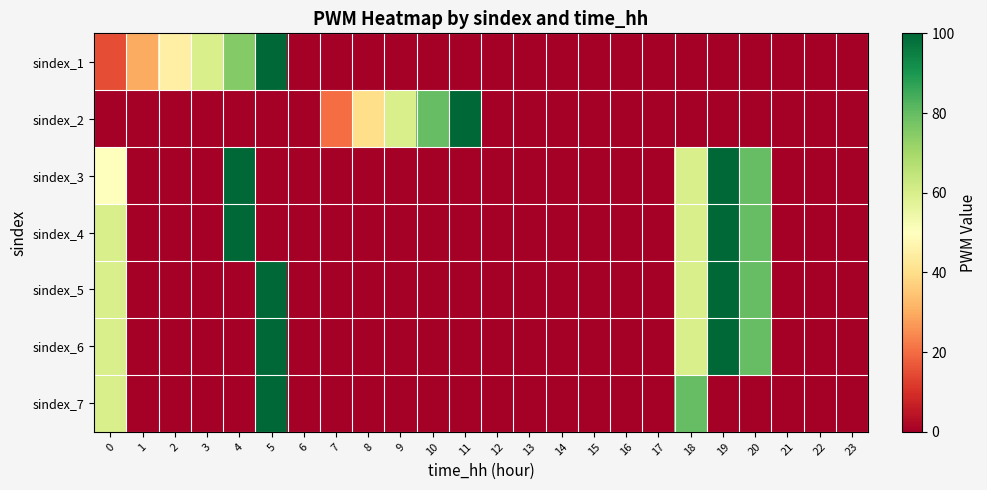

Reading right to left, extract all data points from this chart.

sindex_1: 23=0	22=0	21=0	20=0	19=0	18=0	17=0	16=0	15=0	14=0	13=0	12=0	11=0	10=0	9=0	8=0	7=0	6=0	5=100	4=75	3=60	2=45	1=30	0=15
sindex_2: 23=0	22=0	21=0	20=0	19=0	18=0	17=0	16=0	15=0	14=0	13=0	12=0	11=100	10=80	9=60	8=40	7=20	6=0	5=0	4=0	3=0	2=0	1=0	0=0
sindex_3: 23=0	22=0	21=0	20=80	19=100	18=60	17=0	16=0	15=0	14=0	13=0	12=0	11=0	10=0	9=0	8=0	7=0	6=0	5=0	4=100	3=0	2=0	1=0	0=50
sindex_4: 23=0	22=0	21=0	20=80	19=100	18=60	17=0	16=0	15=0	14=0	13=0	12=0	11=0	10=0	9=0	8=0	7=0	6=0	5=0	4=100	3=0	2=0	1=0	0=60
sindex_5: 23=0	22=0	21=0	20=80	19=100	18=60	17=0	16=0	15=0	14=0	13=0	12=0	11=0	10=0	9=0	8=0	7=0	6=0	5=100	4=0	3=0	2=0	1=0	0=60
sindex_6: 23=0	22=0	21=0	20=80	19=100	18=60	17=0	16=0	15=0	14=0	13=0	12=0	11=0	10=0	9=0	8=0	7=0	6=0	5=100	4=0	3=0	2=0	1=0	0=60
sindex_7: 23=0	22=0	21=0	20=0	19=0	18=80	17=0	16=0	15=0	14=0	13=0	12=0	11=0	10=0	9=0	8=0	7=0	6=0	5=100	4=0	3=0	2=0	1=0	0=60